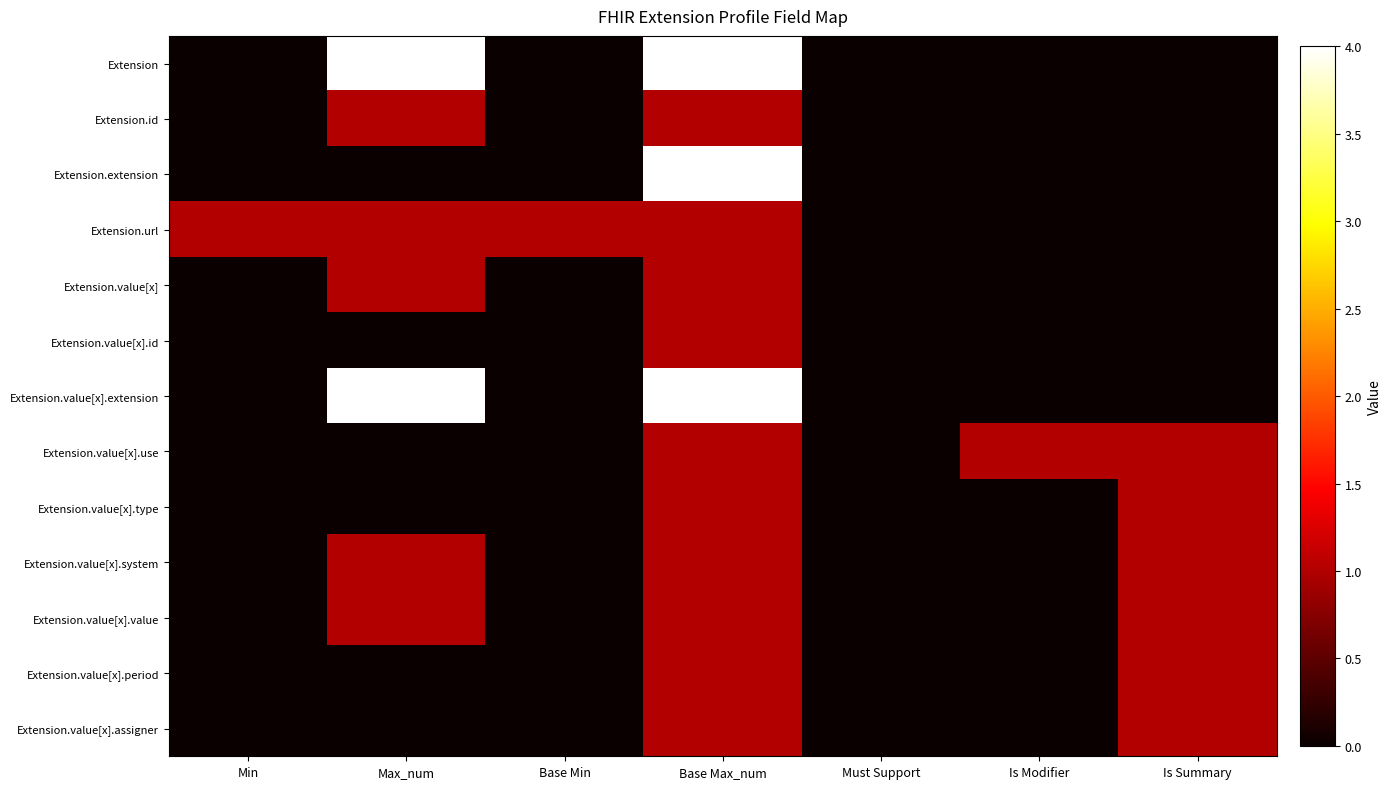

Between Max_num and Base Max_num, which series saw the biggest shift?

Extension.extension